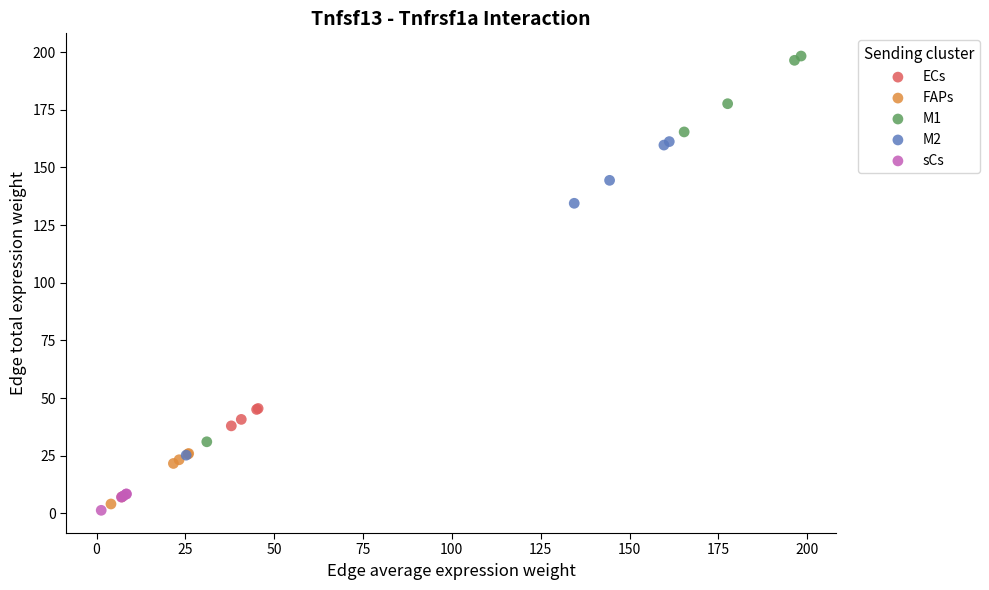

Which series has the widest spread of Y values?

M1